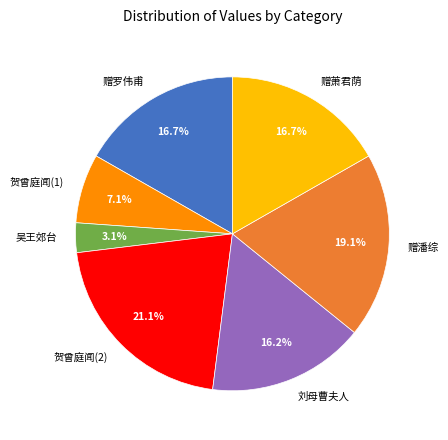

Is 赠萧君荫 the majority of the pie?

No